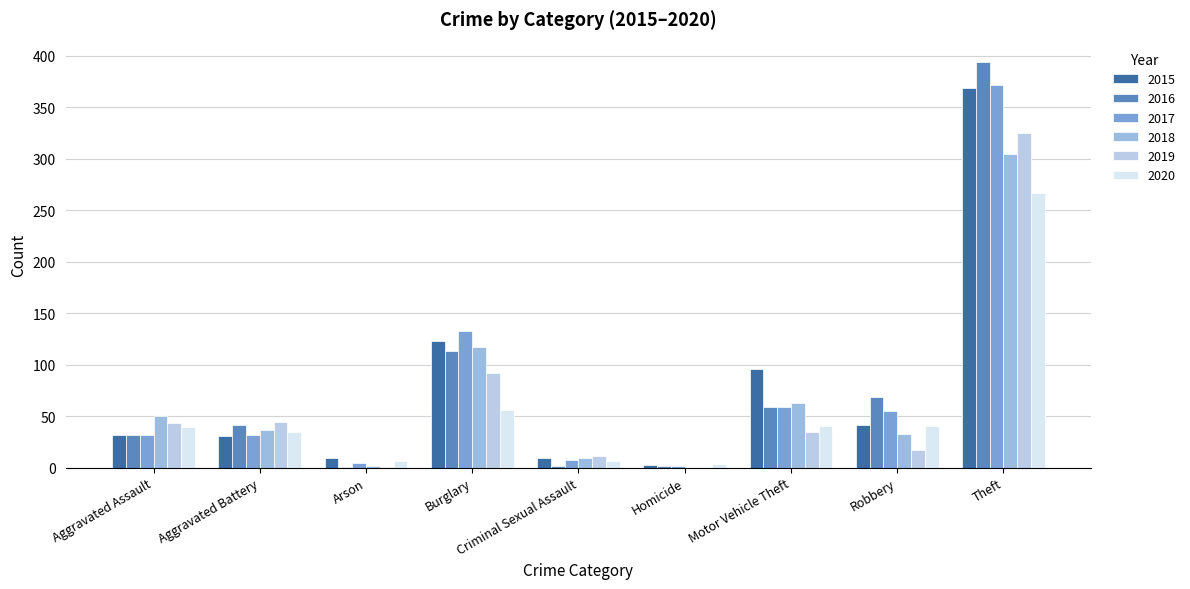

Which series has the largest total across all categories?

2015